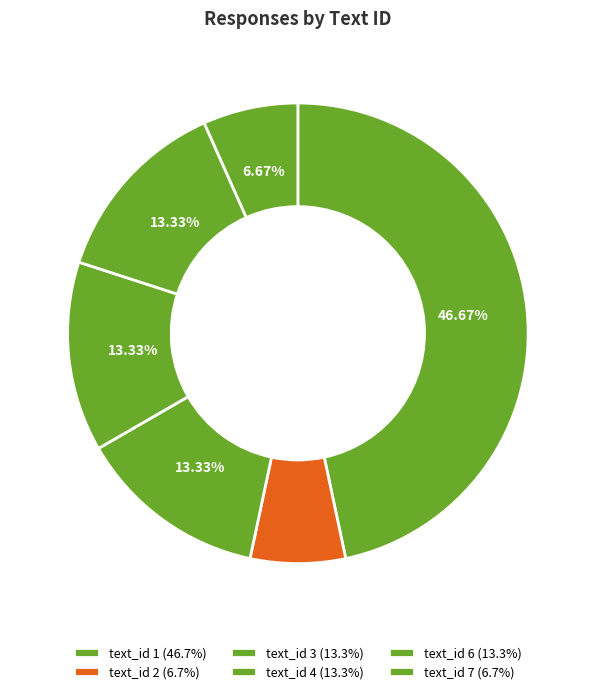

How many slices are in this pie chart?

6